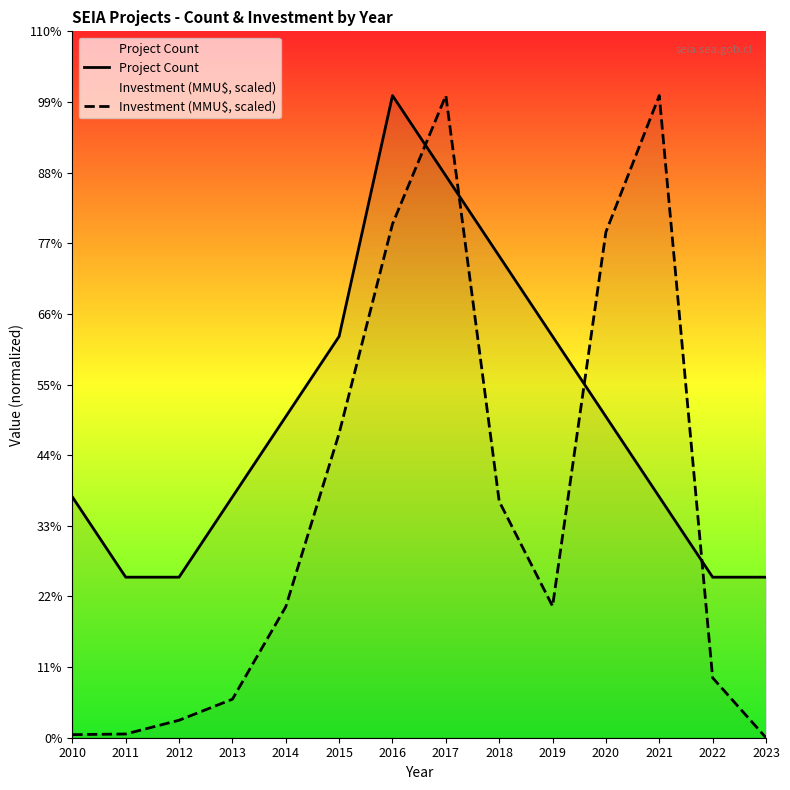

Reading left to right, what are all the values shown in this chart?

Project Count: 2010=3.0	2011=2.0	2012=2.0	2013=3.0	2014=4.0	2015=5.0	2016=8.0	2017=7.0	2018=6.0	2019=5.0	2020=4.0	2021=3.0	2022=2.0	2023=2.0
Investment (MMU$, scaled): 2010=0.0	2011=0.0	2012=0.2	2013=0.5	2014=1.6	2015=3.8	2016=6.4	2017=8.0	2018=2.9	2019=1.6	2020=6.3	2021=8.0	2022=0.7	2023=0.0